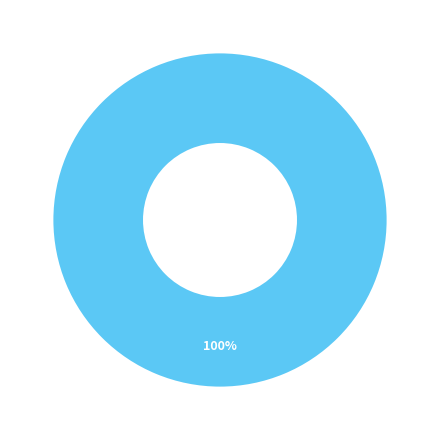

Does any single category account for the majority?

Yes